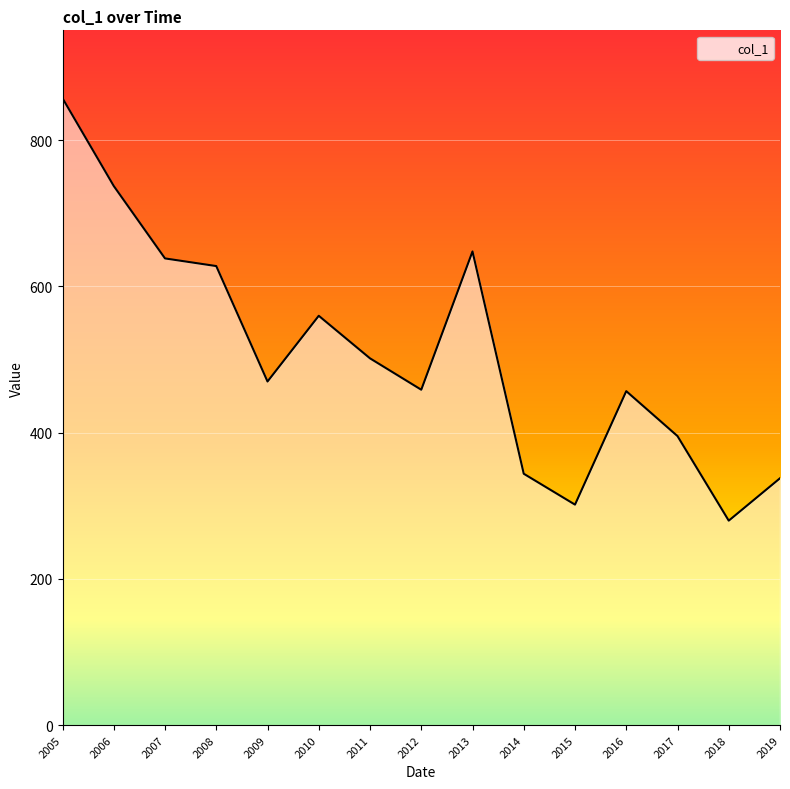

What is the difference between the maximum and minimum values?

577.5